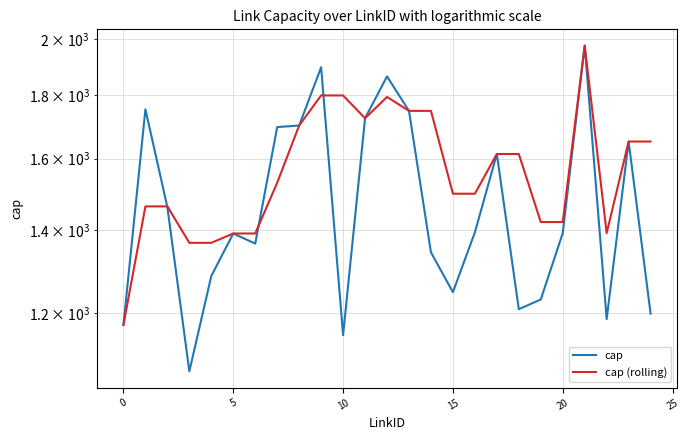

Does the chart display data point markers on the line(s)?

No